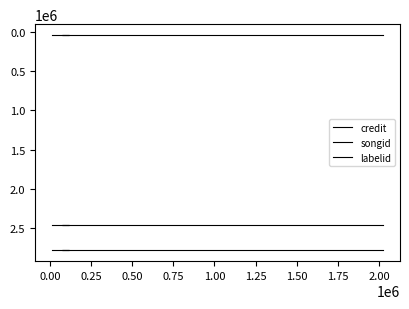

What is the value of the labelid point at the 4th from the left?

39714